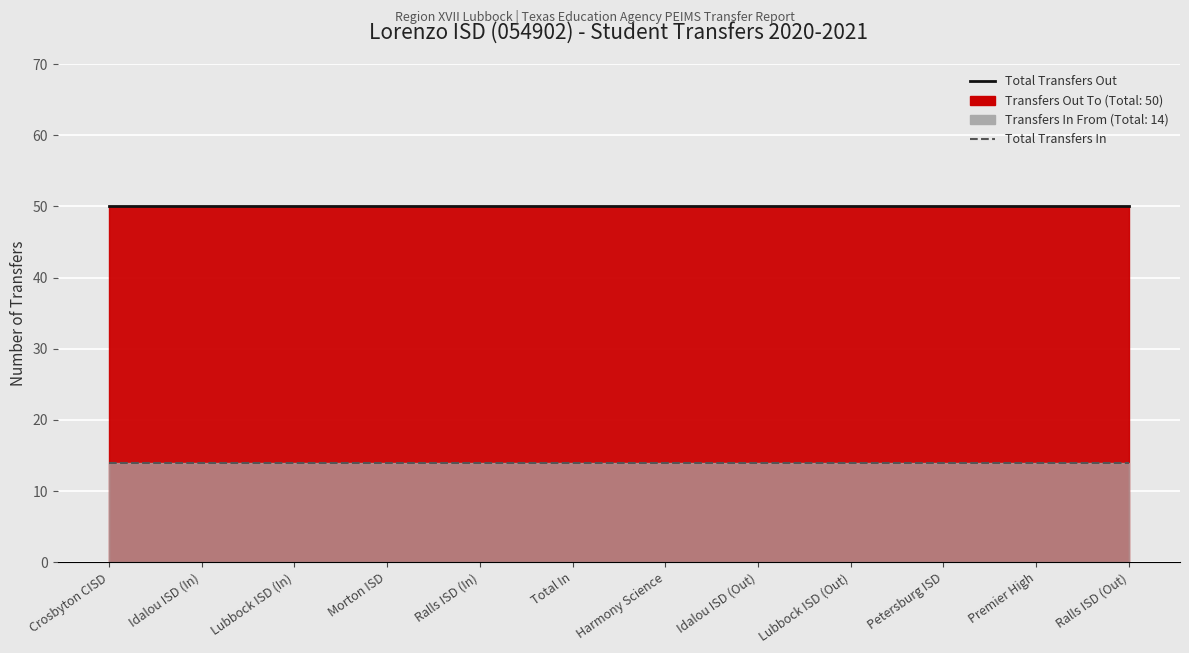

What is the average value of the Total Transfers In (line) series?

14